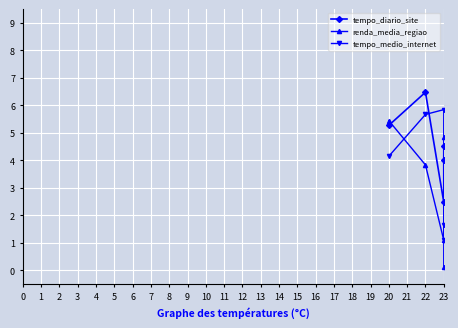

True or false: tempo_diario_site and tempo_medio_internet cross at least once.

True